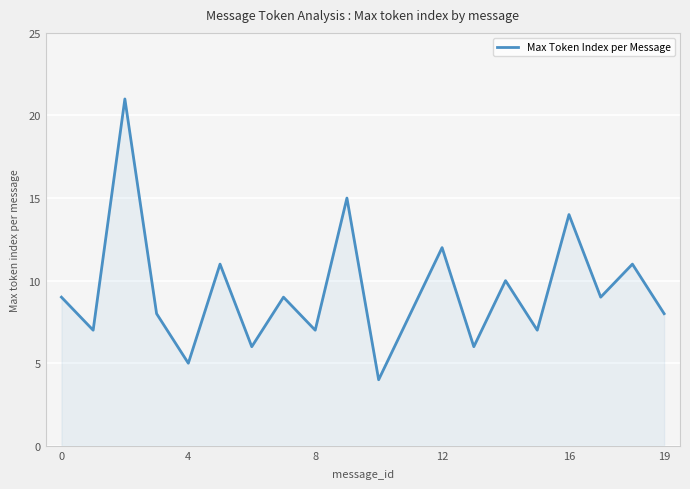

What is the minimum value shown in the chart?

4